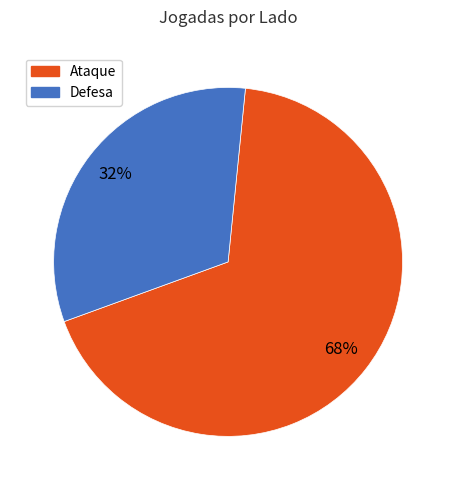

To the nearest percent, what portion does Ataque represent?

68%